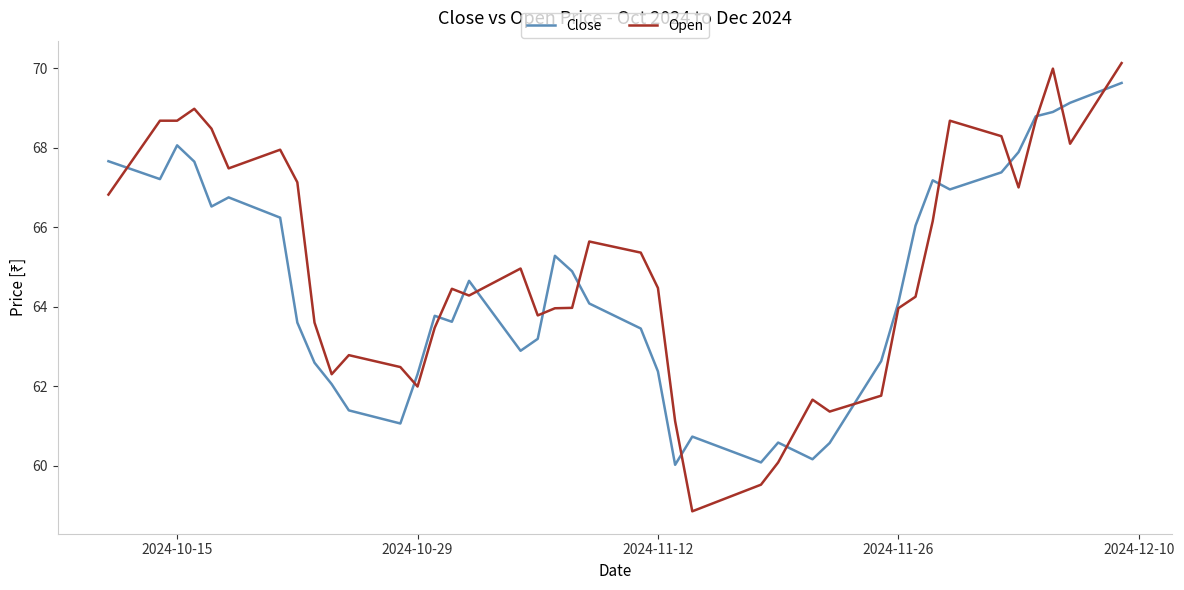

How many lines are shown in the chart?

2